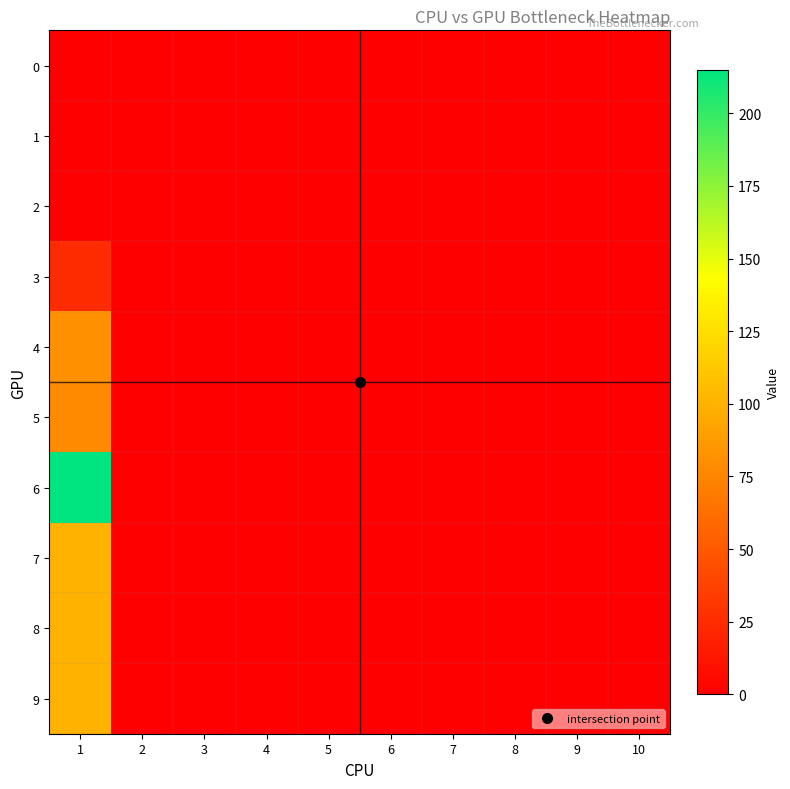

Reading right to left, list all the values displayed in this chart.

0: 10=0	9=0	8=0	7=0	6=0	5=0	4=0	3=0	2=0	1=0
1: 10=0	9=0	8=0	7=0	6=0	5=0	4=0	3=0	2=0	1=0
2: 10=0	9=0	8=0	7=0	6=0	5=0	4=0	3=0	2=0	1=0
3: 10=0	9=0	8=0	7=0	6=0	5=0	4=0	3=0	2=0	1=25
4: 10=0	9=0	8=0	7=0	6=0	5=0	4=0	3=0	2=0	1=82
5: 10=0	9=0	8=0	7=0	6=0	5=0	4=0	3=0	2=0	1=78
6: 10=0	9=0	8=0	7=0	6=0	5=0	4=0	3=0	2=0	1=215
7: 10=0	9=0	8=0	7=0	6=0	5=0	4=0	3=0	2=0	1=100
8: 10=0	9=0	8=0	7=0	6=0	5=0	4=0	3=0	2=0	1=100
9: 10=0	9=0	8=0	7=0	6=0	5=0	4=0	3=0	2=0	1=100